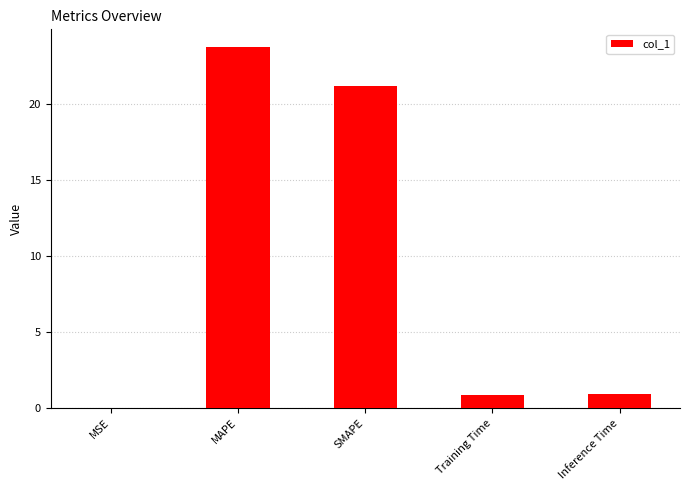

What is the change in value from SMAPE to Training Time?

-20.4